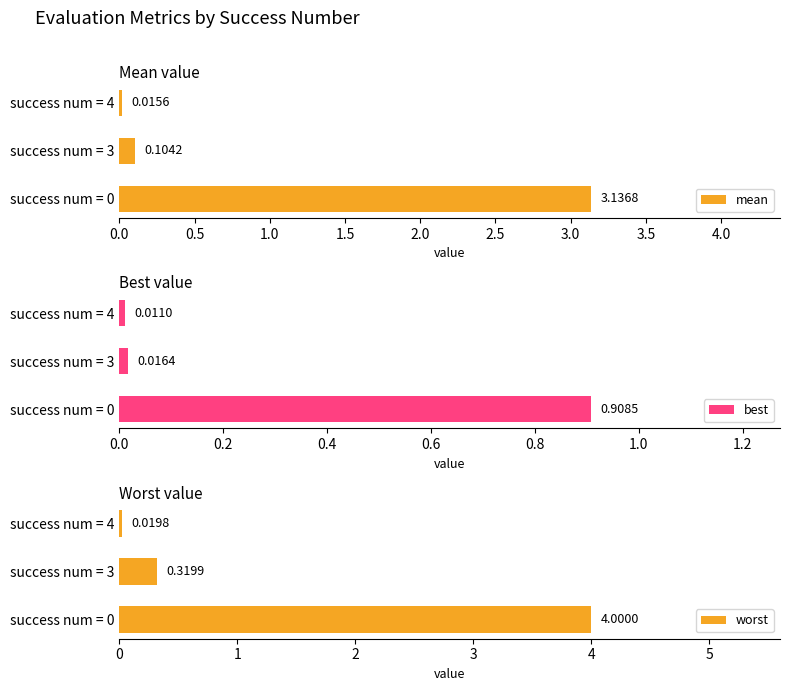

What is the sum of all mean values?

3.3